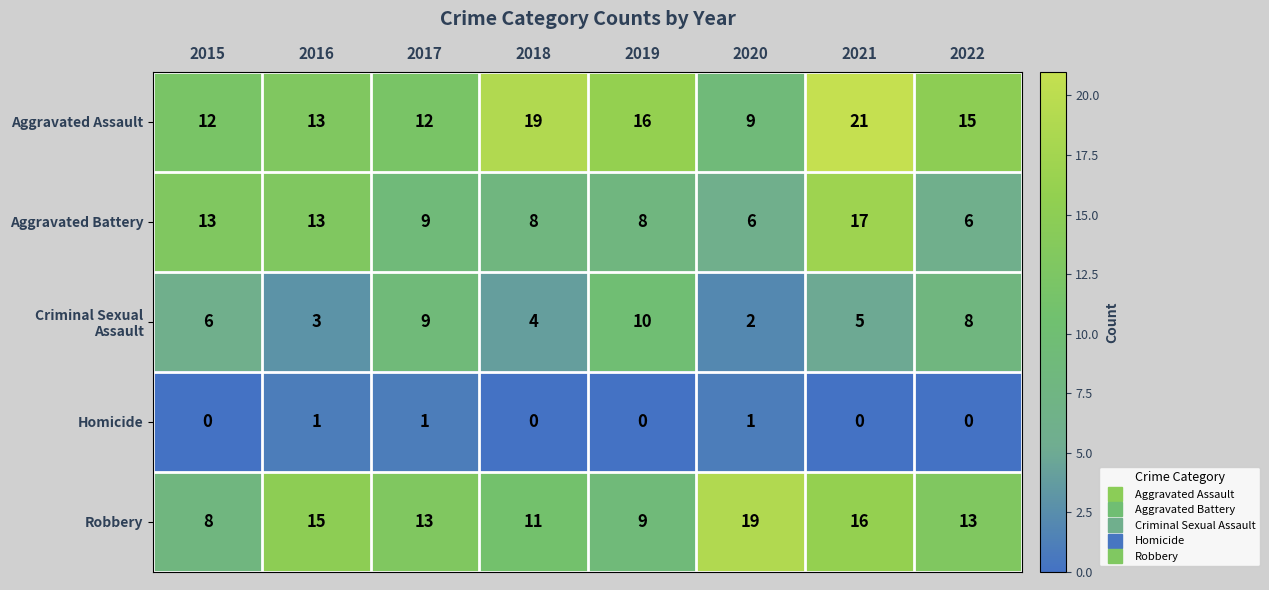

List the series in order of their peak value, lowest first.

Homicide, Criminal Sexual Assault, Aggravated Battery, Robbery, Aggravated Assault